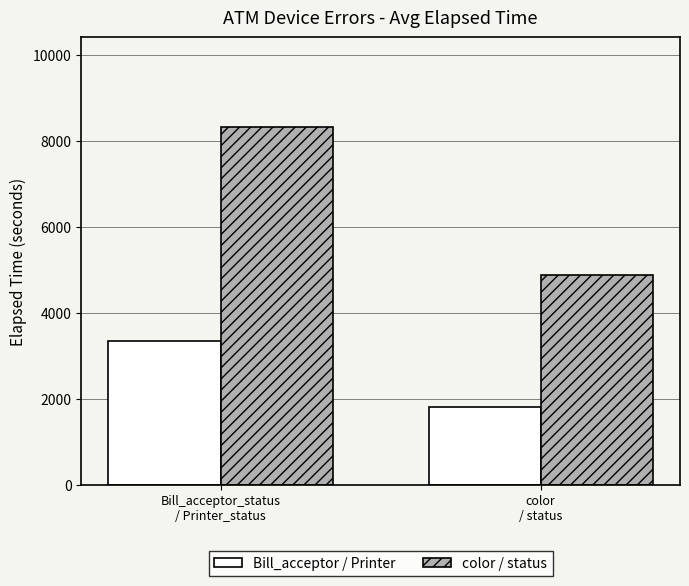

What are all the series names shown in the legend?

Bill_acceptor / Printer, color / status